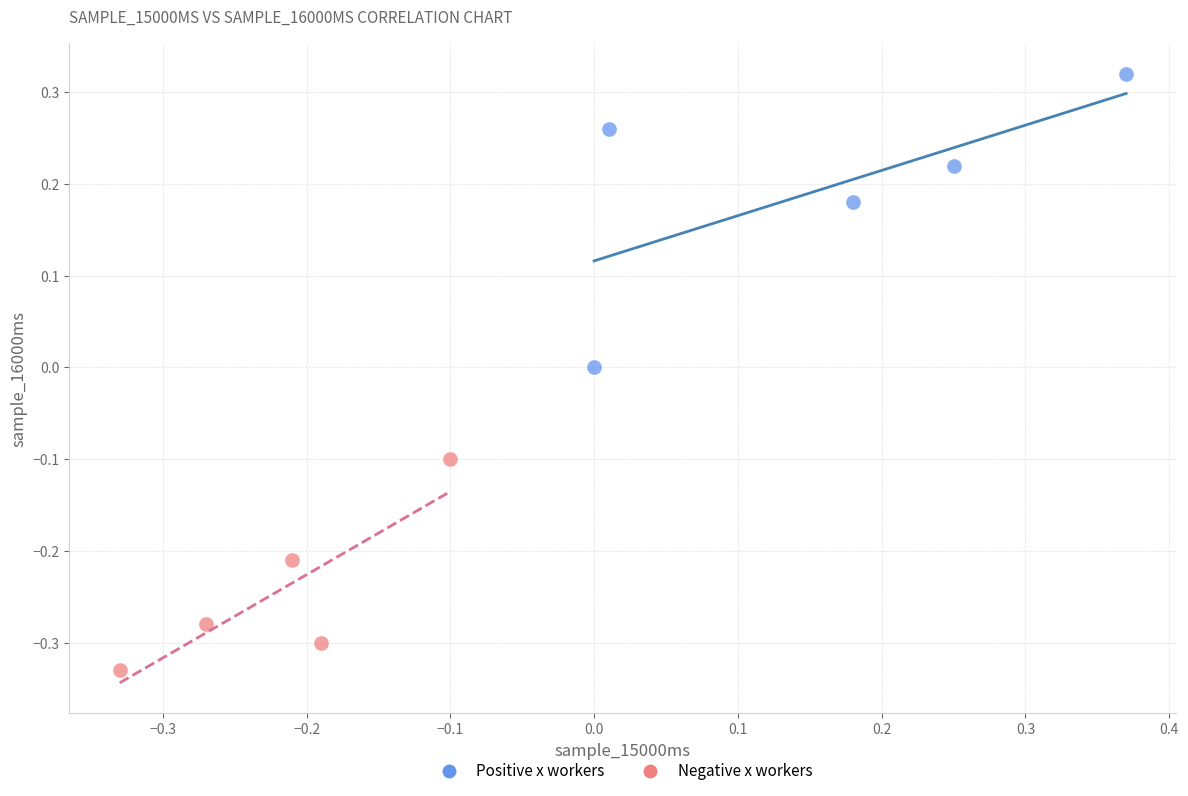

Which series reaches the maximum Y coordinate?

Positive x workers